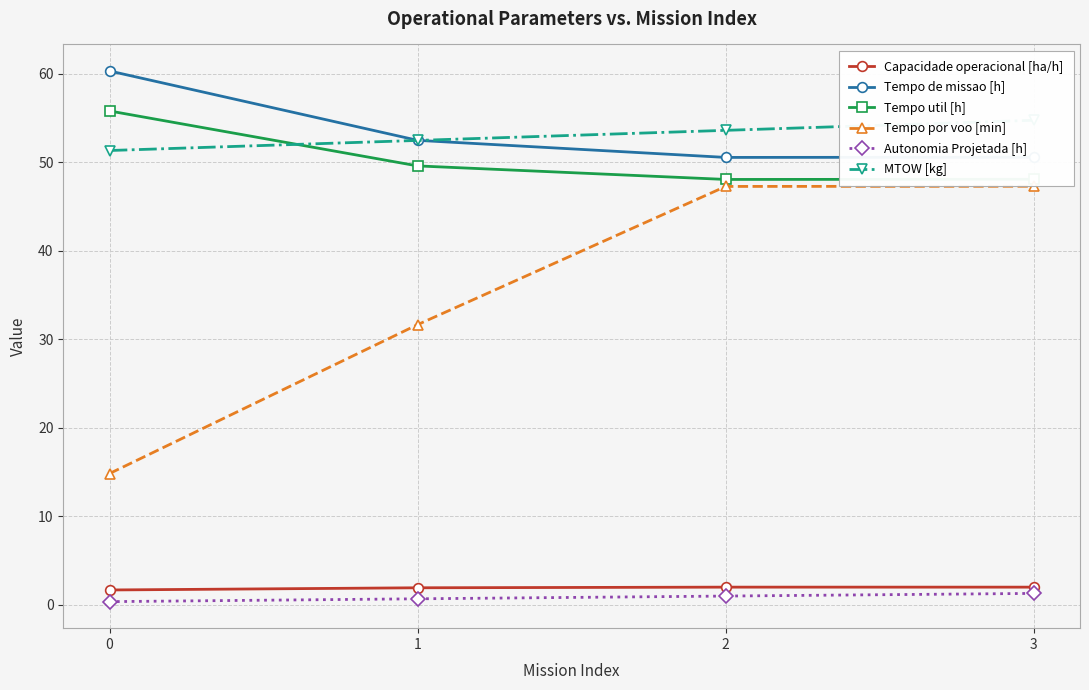

What is the value of the Autonomia Projetada [h] point at the 3rd from the left?

1.0